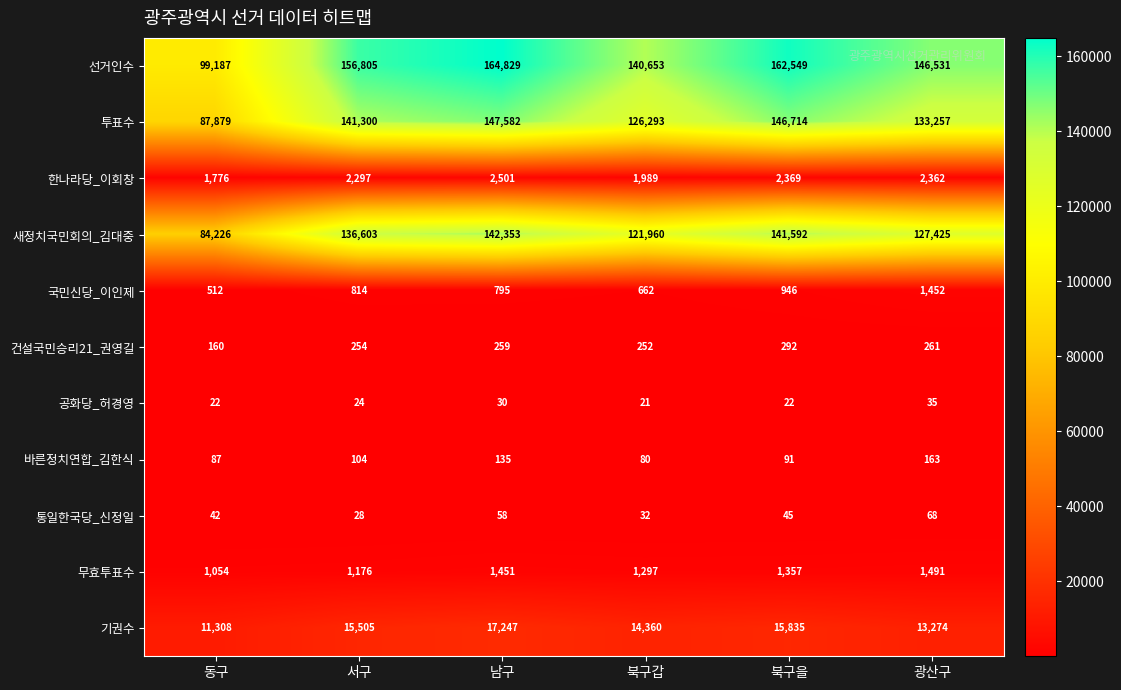

What is the greatest value displayed?

164829